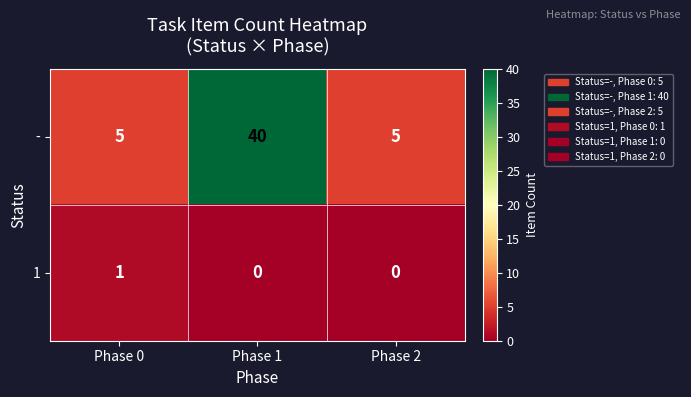

Rank the series by their maximum value, from lowest to highest.

1, -